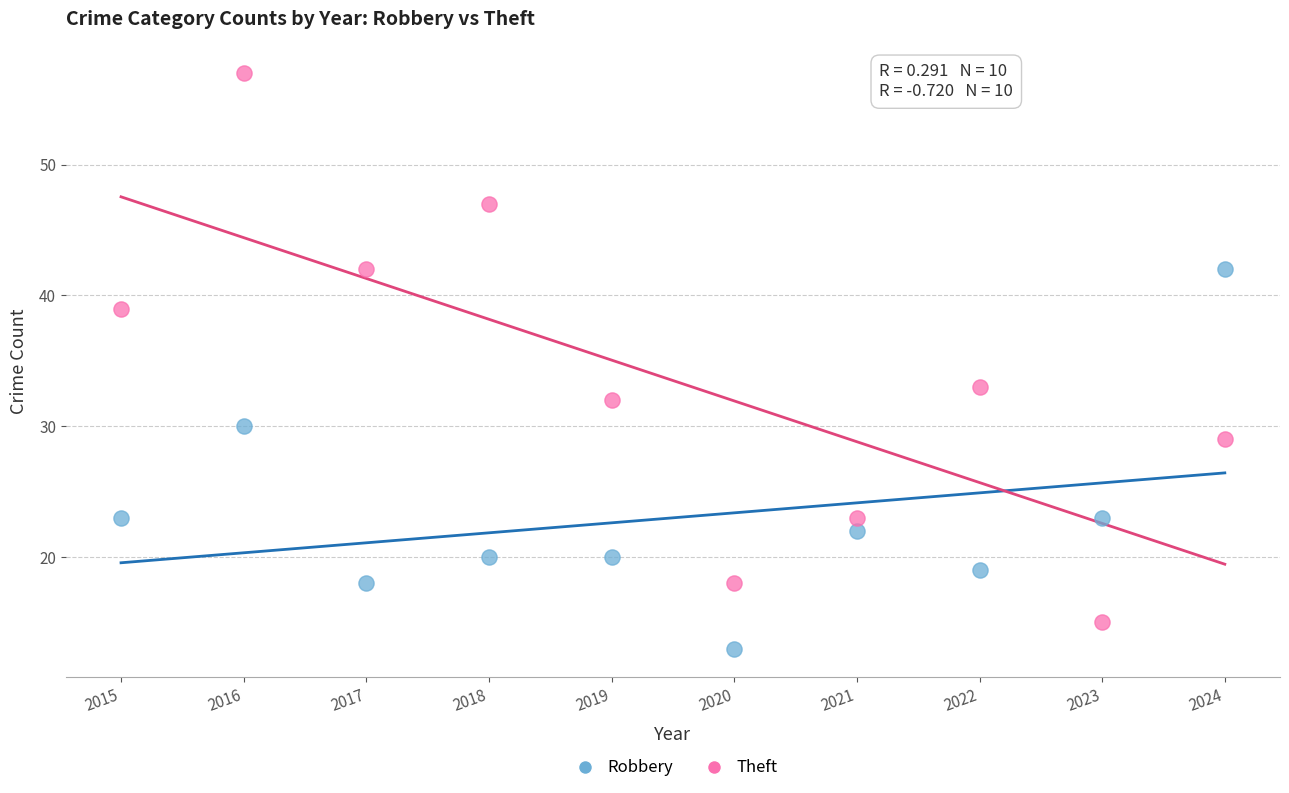

Which series reaches the maximum Y coordinate?

Theft